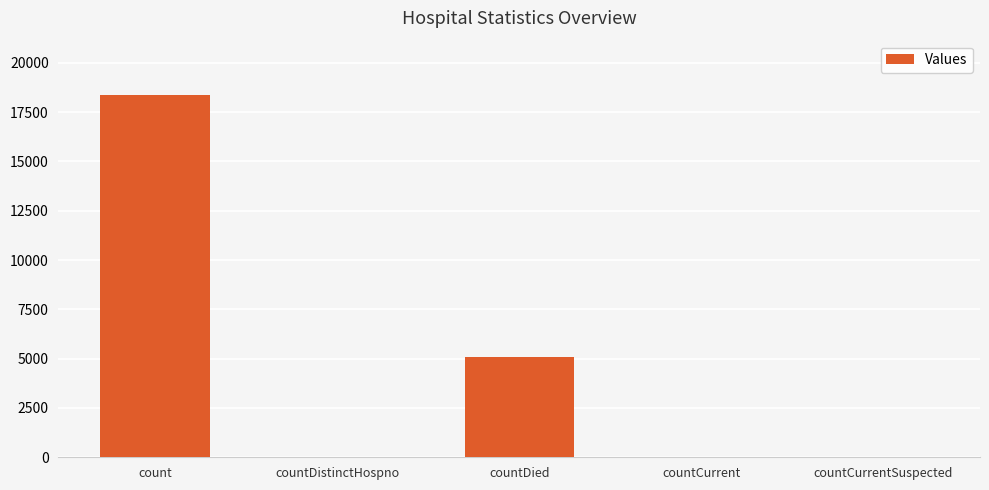

At which label is the value closest to 9184?

countDied